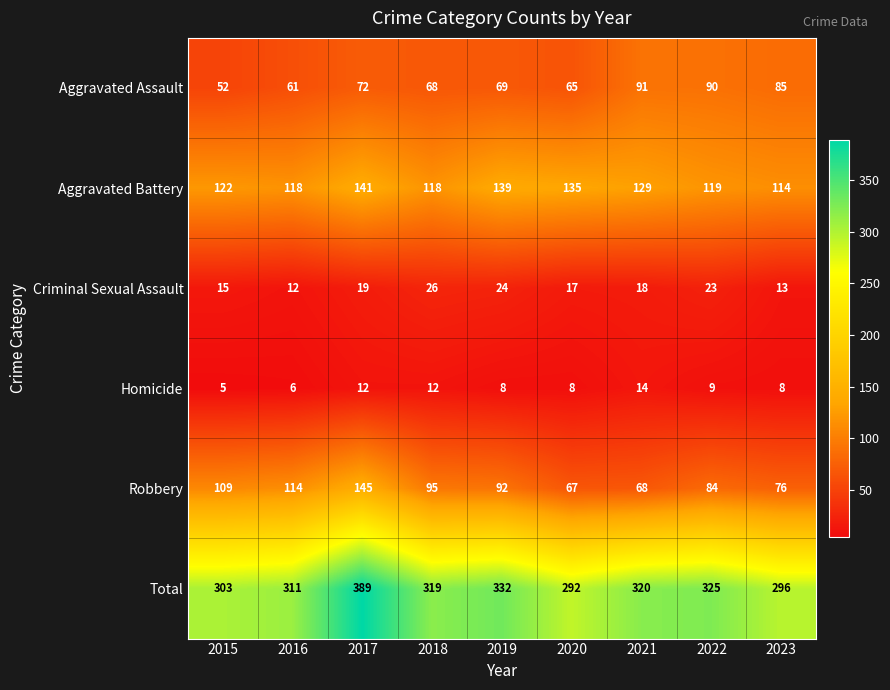

Is it true that Aggravated Assault equals 91 at 2021?

True